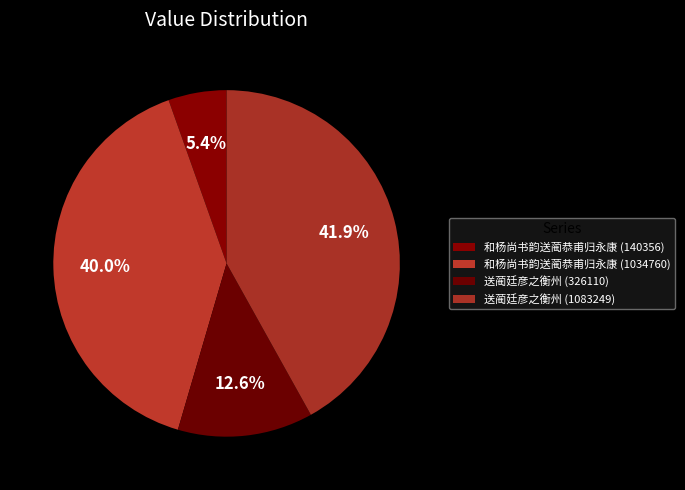

How many slices are in this pie chart?

4